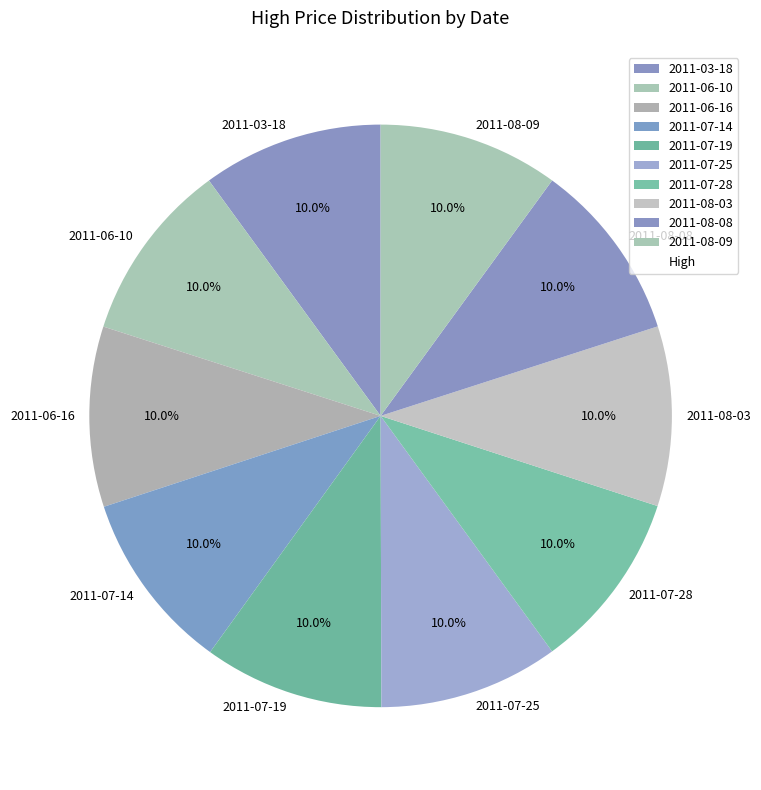

Approximately how many times larger is the value at 2011-06-10 compared to 2011-08-08?

1.0